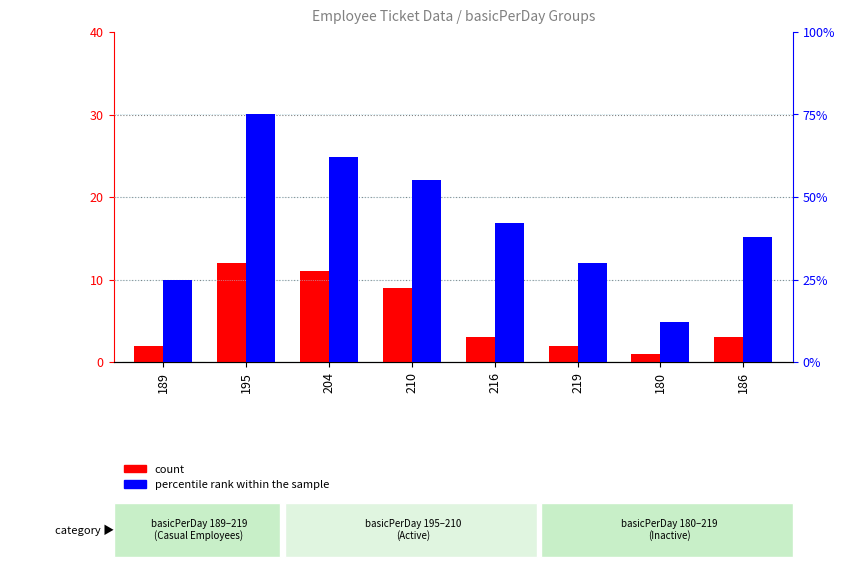

Reading right to left, what are all the values shown in this chart?

count: 186=3	180=1	219=2	216=3	210=9	204=11	195=12	189=2
percentile rank within the sample: 186=38	180=12	219=30	216=42	210=55	204=62	195=75	189=25